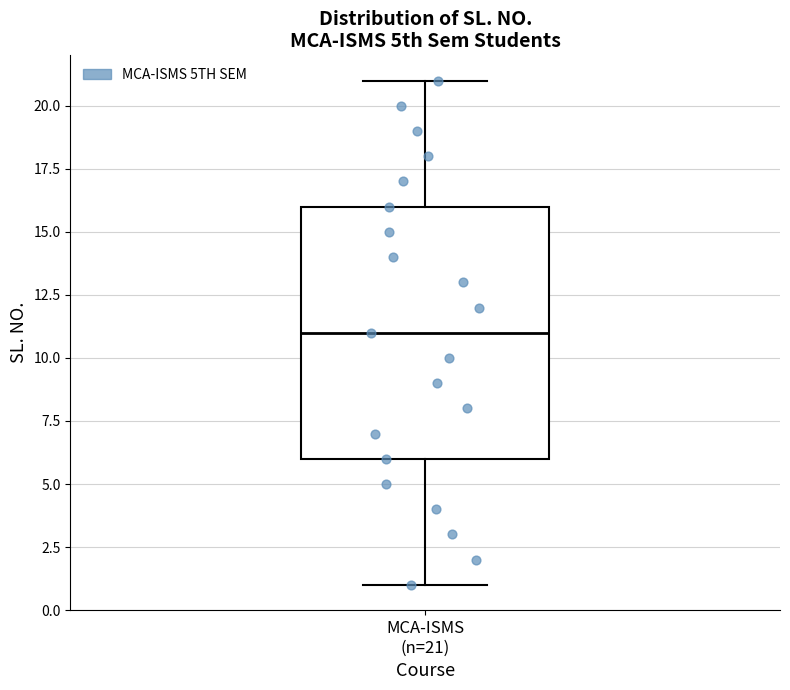

Transcribe this box plot: give where the median line is, the range the box spans, and where the two whiskers end, as read against the y-axis. The values are not printed on the chart, so give them approximately, as read against the axis.

median 11, box 6 to 16, whiskers 1 to 21